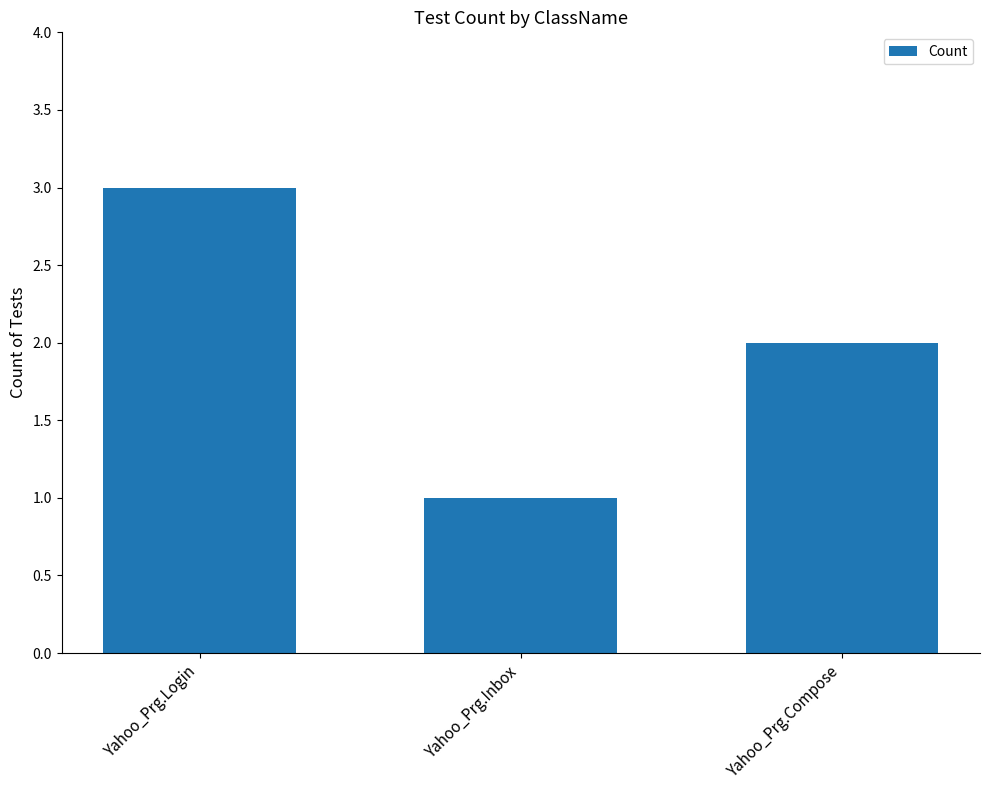

Reading left to right, extract all data points from this chart.

Yahoo_Prg.Login=3	Yahoo_Prg.Inbox=1	Yahoo_Prg.Compose=2